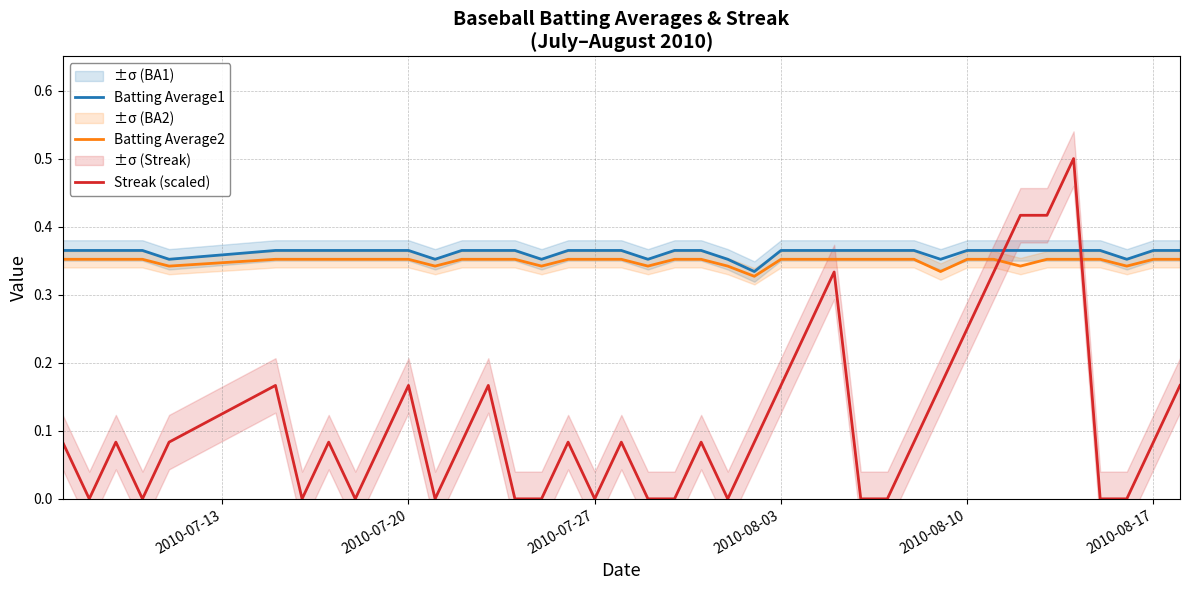

How many times do Streak (scaled) and Batting Average1 cross each other?

2